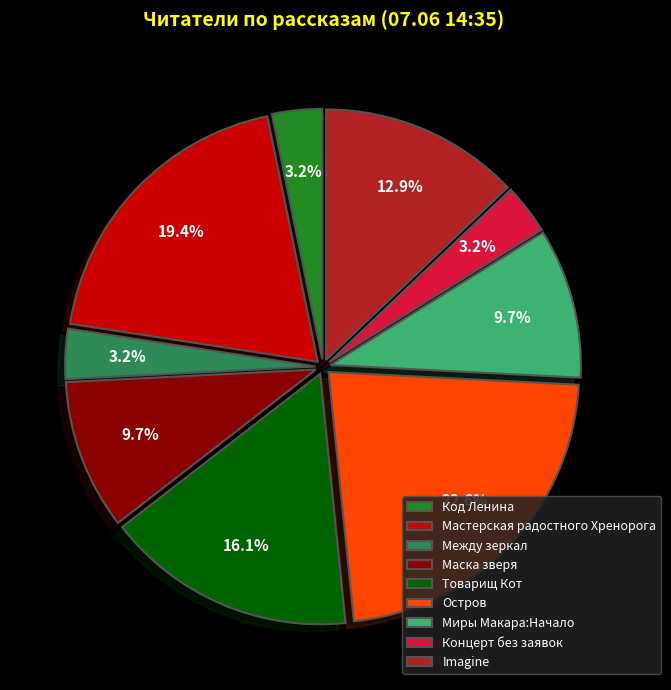

To the nearest percent, what percentage of the pie is Концерт без заявок?

3%